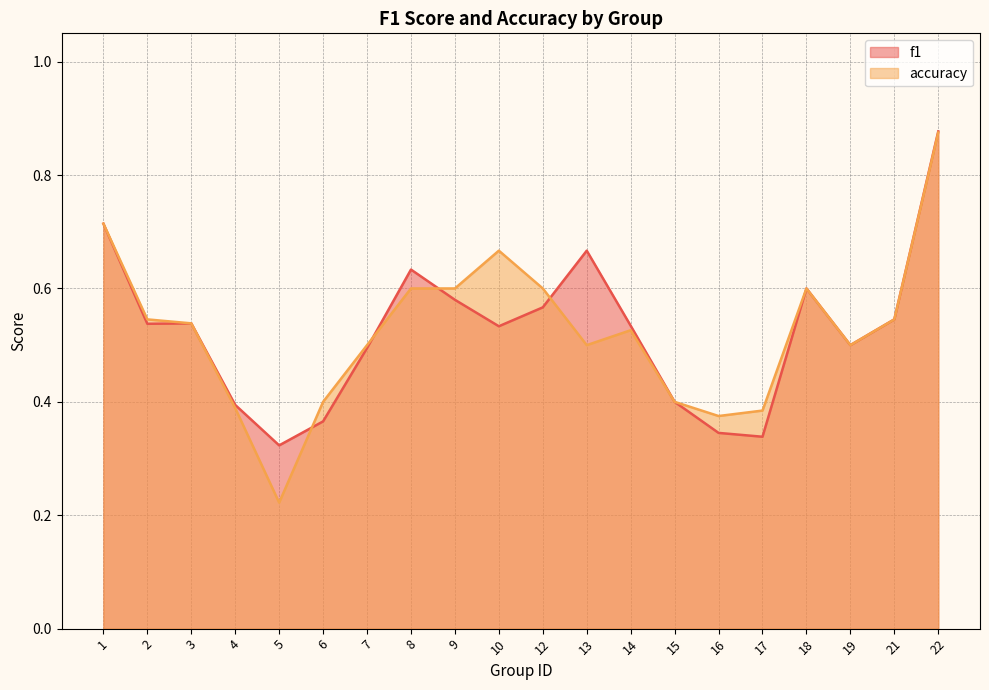

At how many categories does at least one series exceed 0?

20